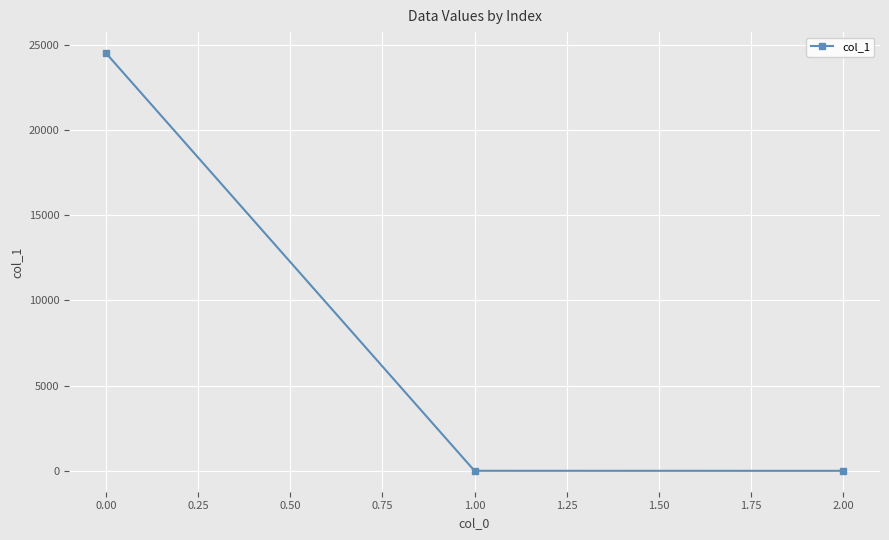

Does the chart display data point markers on the line(s)?

Yes